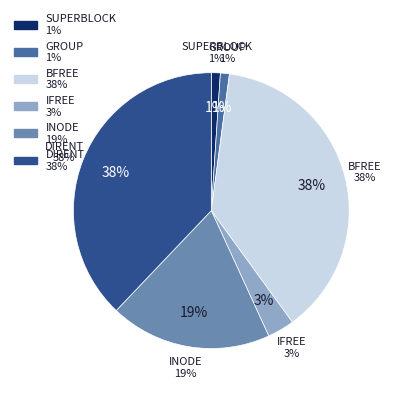

Count the number of slices in the pie.

6